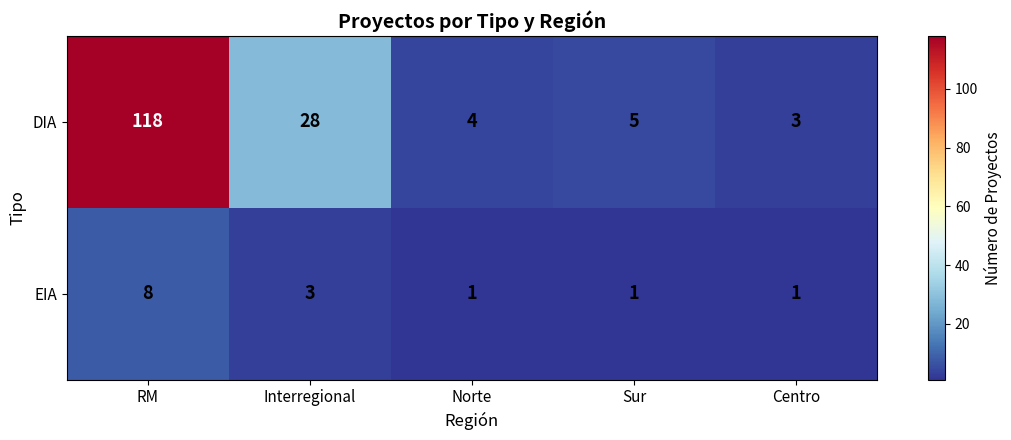

Reading left to right, what are all the values shown in this chart?

DIA: RM=118	Interregional=28	Norte=4	Sur=5	Centro=3
EIA: RM=8	Interregional=3	Norte=1	Sur=1	Centro=1